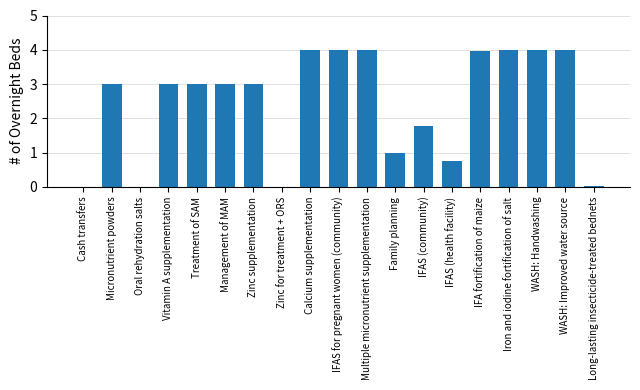

What is the maximum value shown in the chart?

4.0